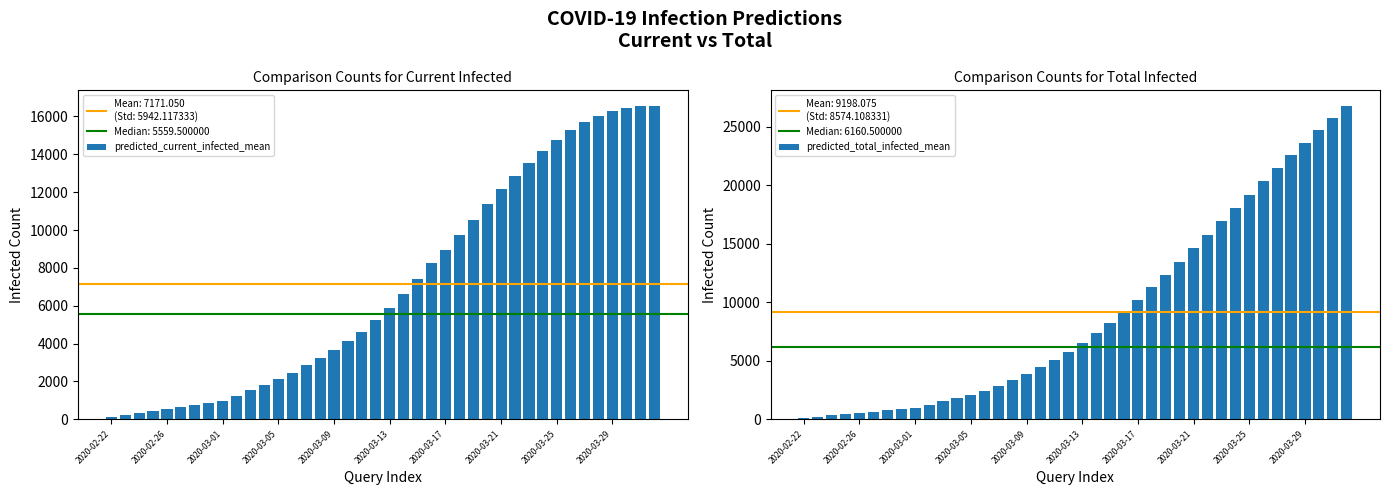

The value of predicted_current_infected_mean at 27 is 11362. True or false?

True